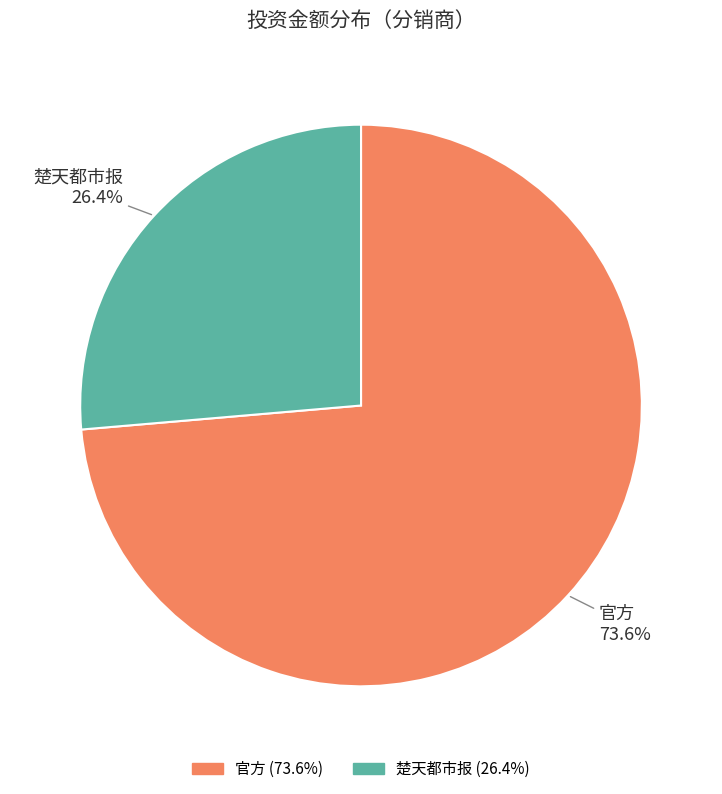

How many segments does this pie chart have?

2